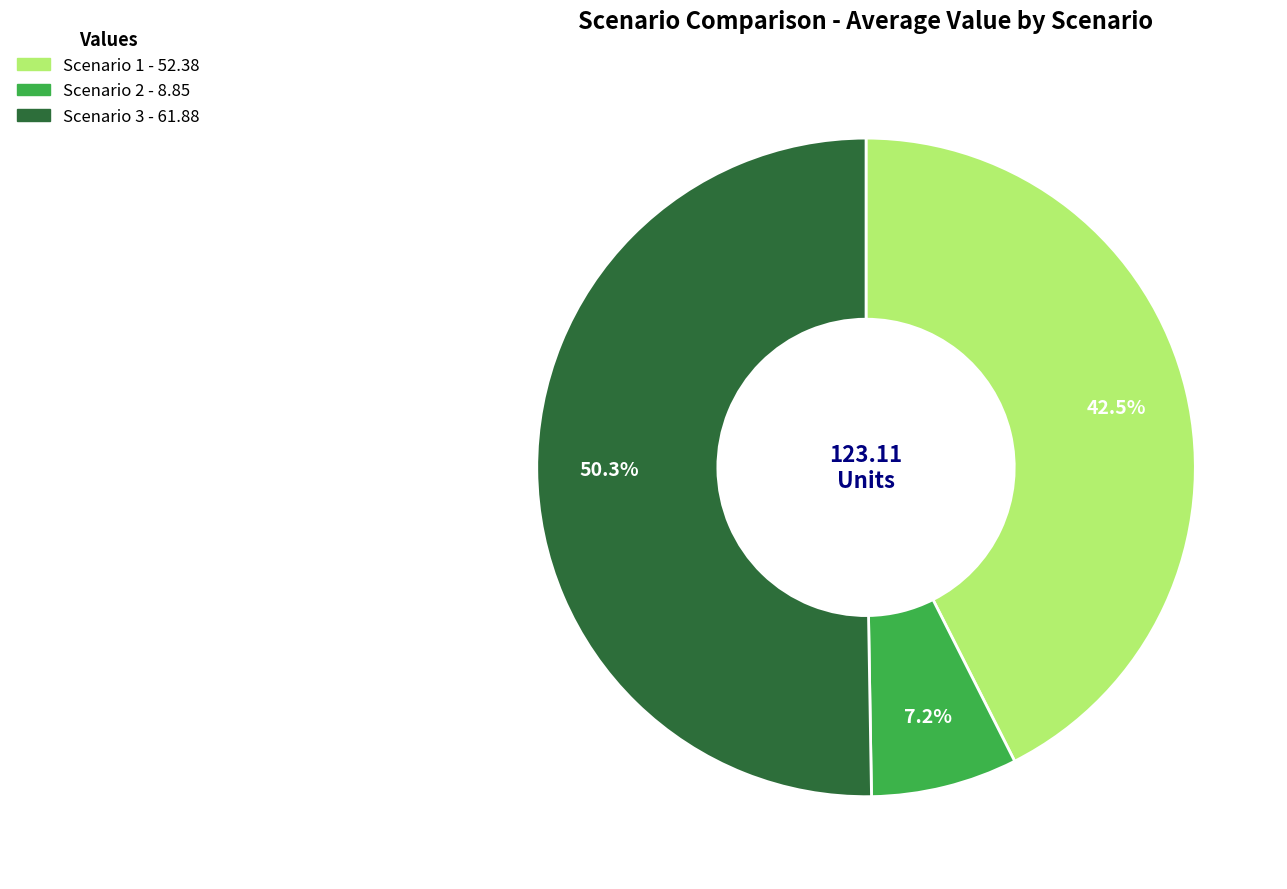

To the nearest percent, what is the average slice percentage?

33%